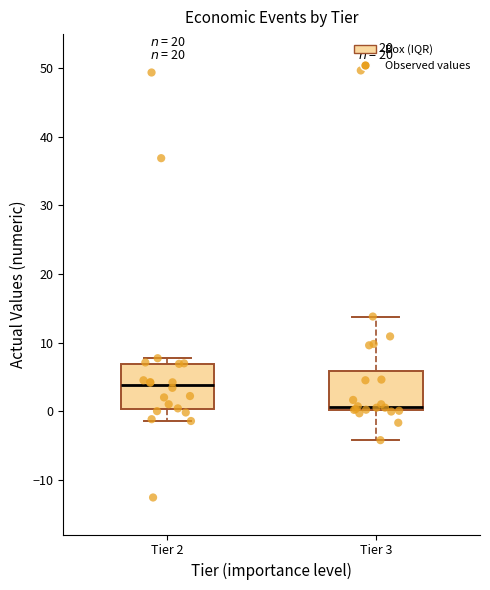

Where does the median line of the box for Tier 3 sit on the y-axis? The values are not printed on the chart, so give them approximately, as read against the axis.

1